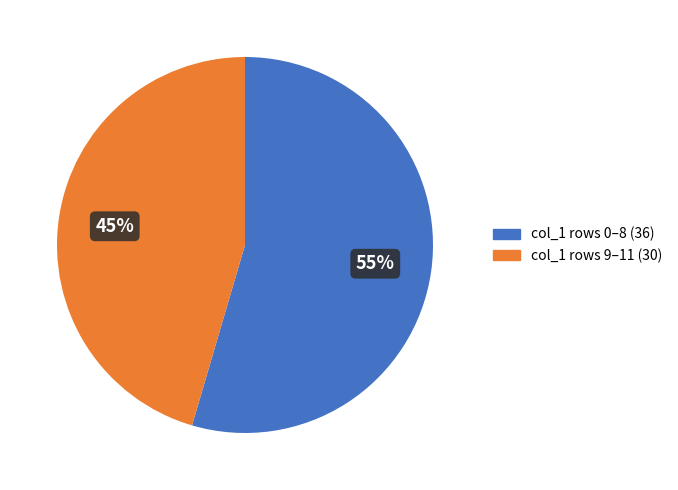

True or false: col_1 rows 0–8 (36) accounts for 55% of the total.

True